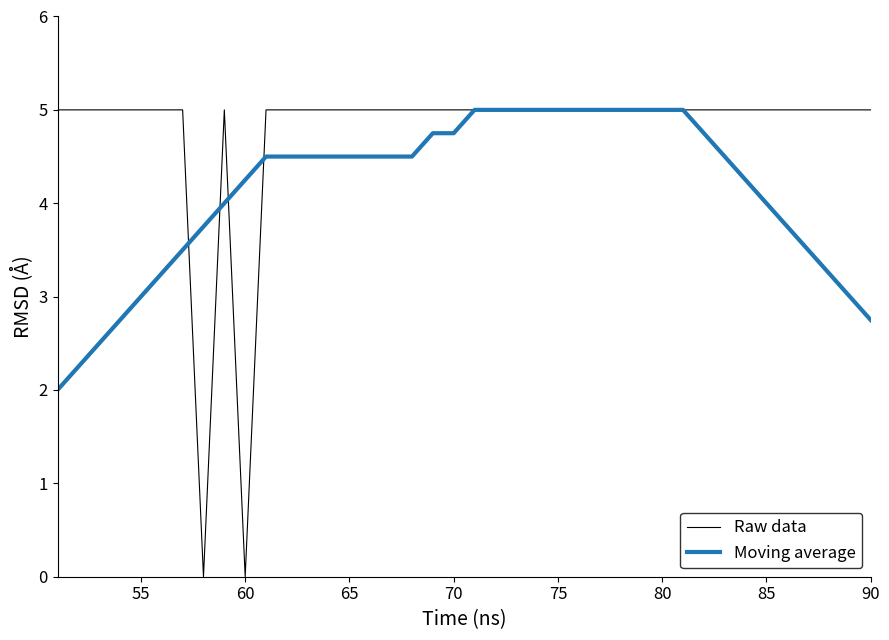

What are all the series names shown in the legend?

Raw data, Moving average